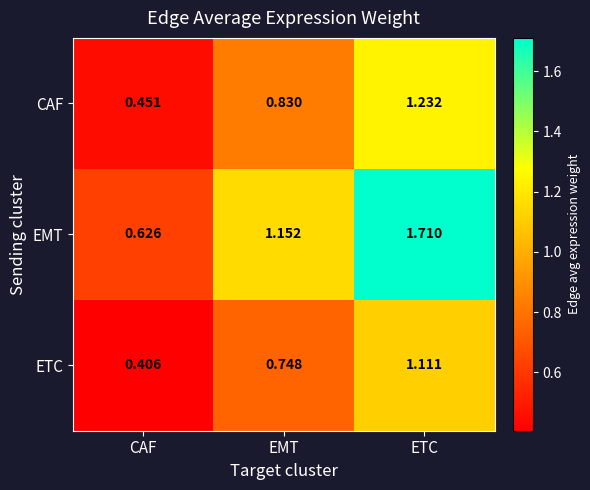

Which series changed the most between CAF and ETC?

EMT